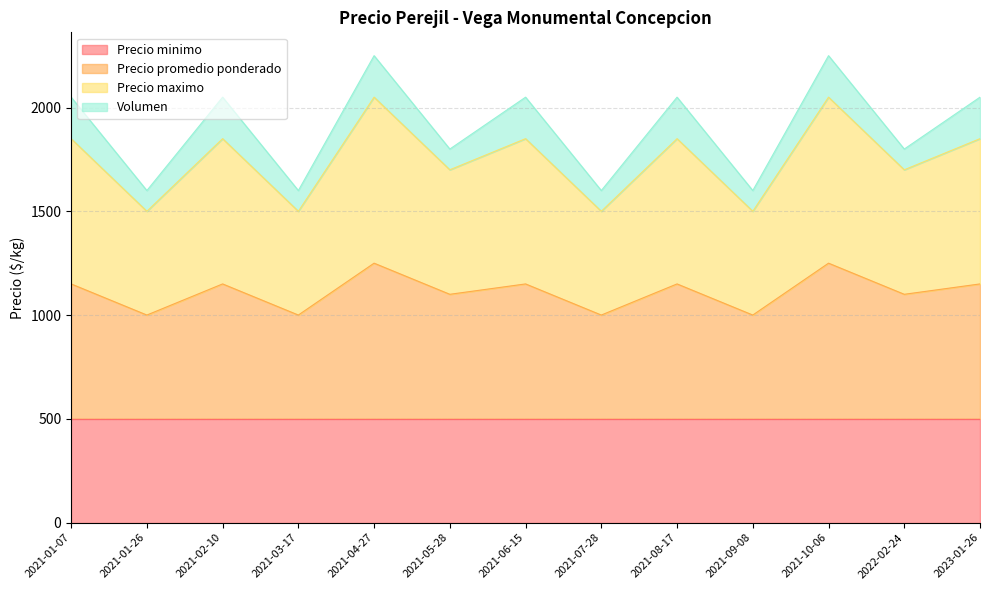

True or false: Precio promedio ponderado has more than 2 interior local peaks.

True